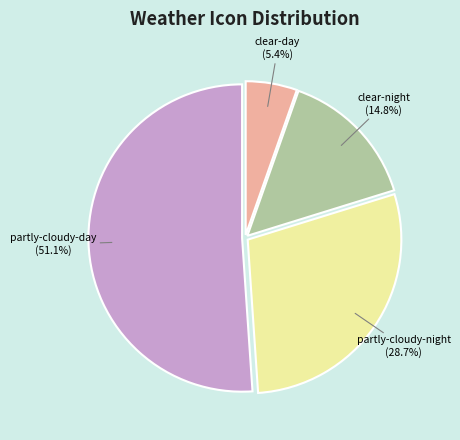

Count the number of slices in the pie.

4